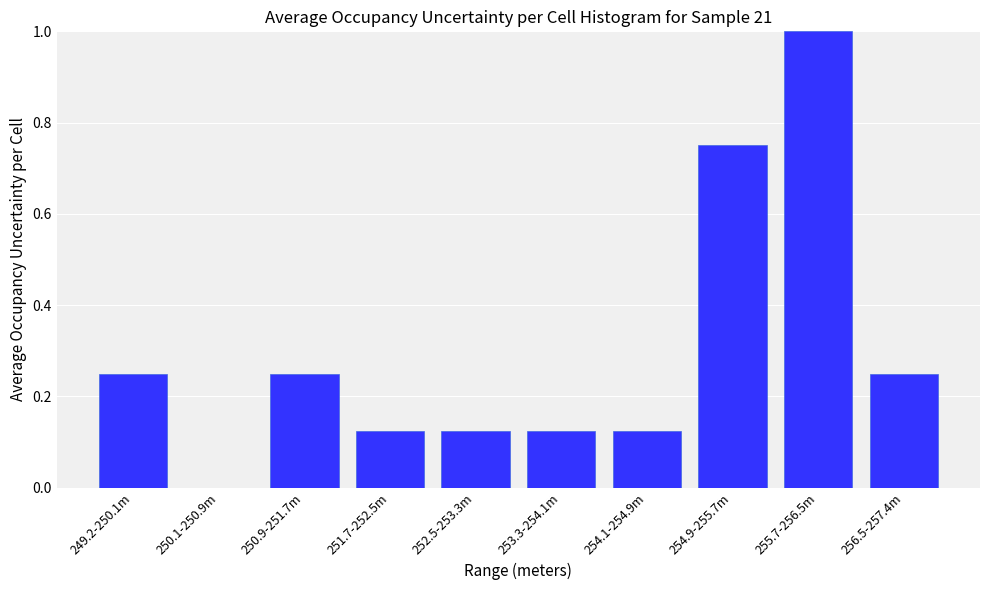

Between 254.1-254.9m and 249.2-250.1m, which is larger?

249.2-250.1m